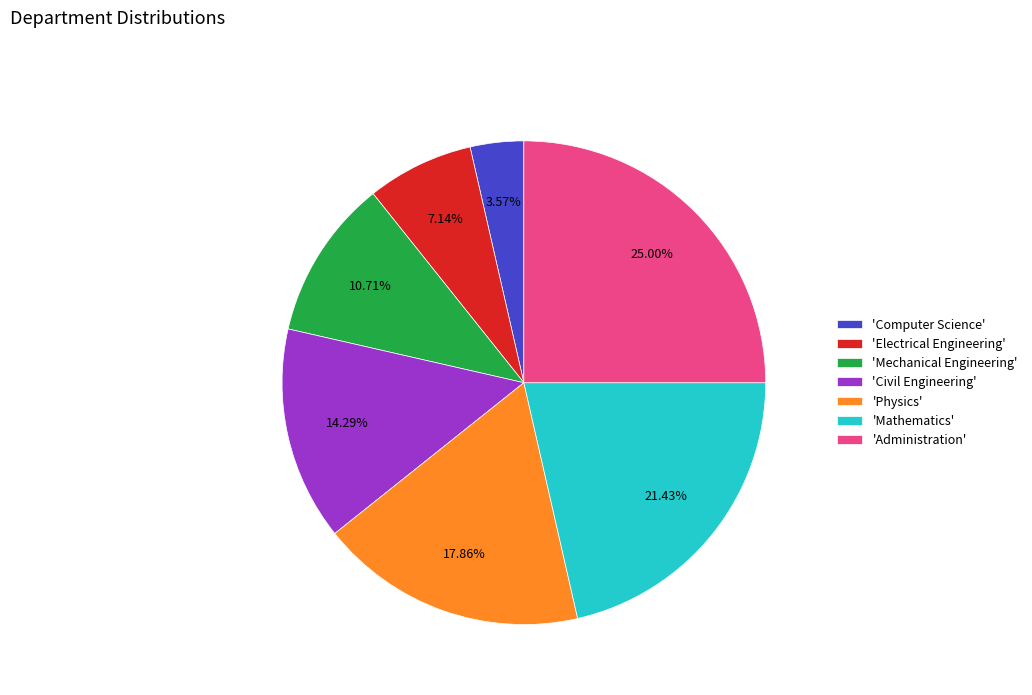

Is there a majority slice in this chart?

No